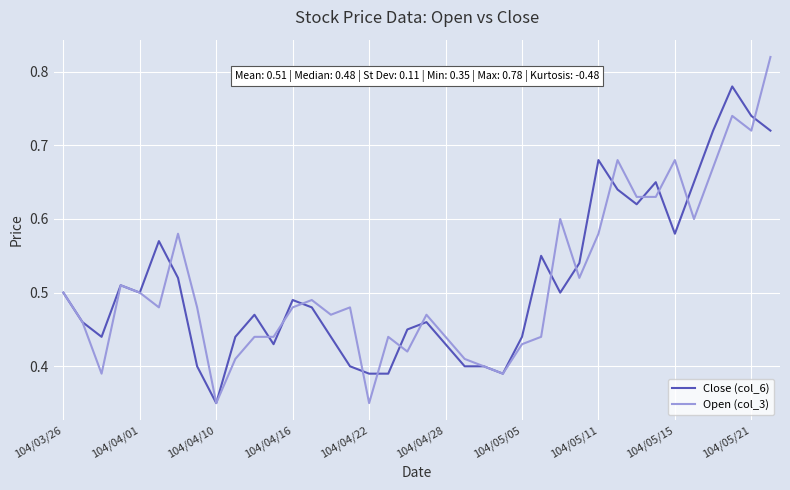

Which series has the largest range (max minus min)?

Open (col_3)